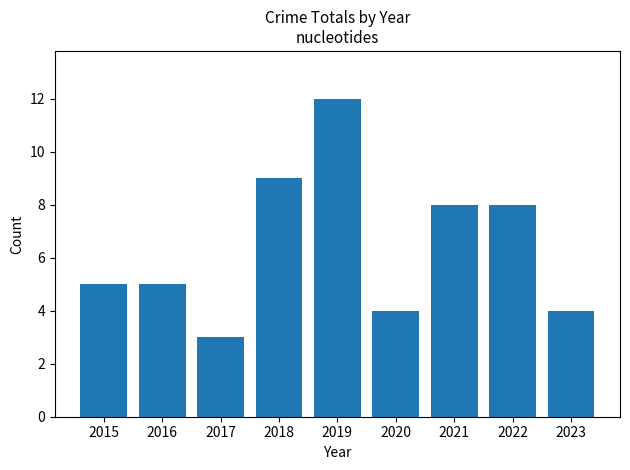

What is the sum of all values?

58